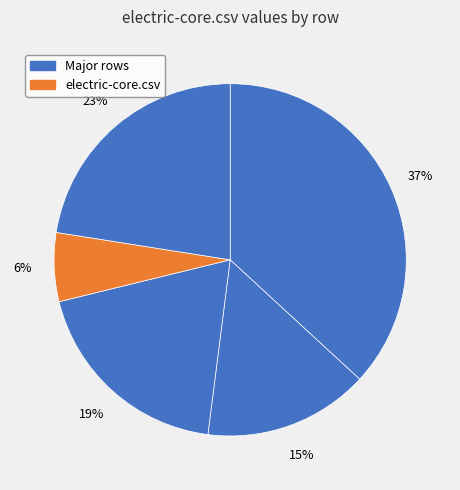

To the nearest percent, what is the average slice percentage?

20%